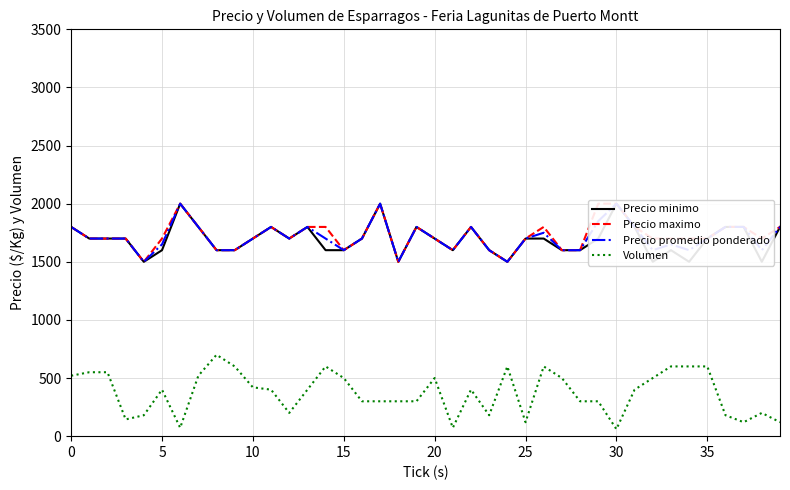

True or false: Volumen and Precio promedio ponderado cross at least once.

False